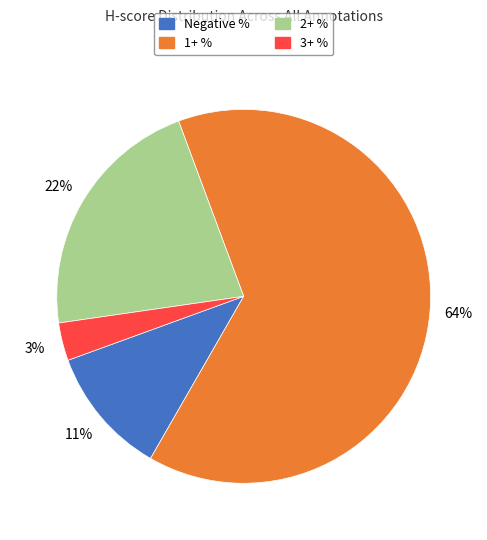

Which category has the smallest portion of the pie?

3+ %